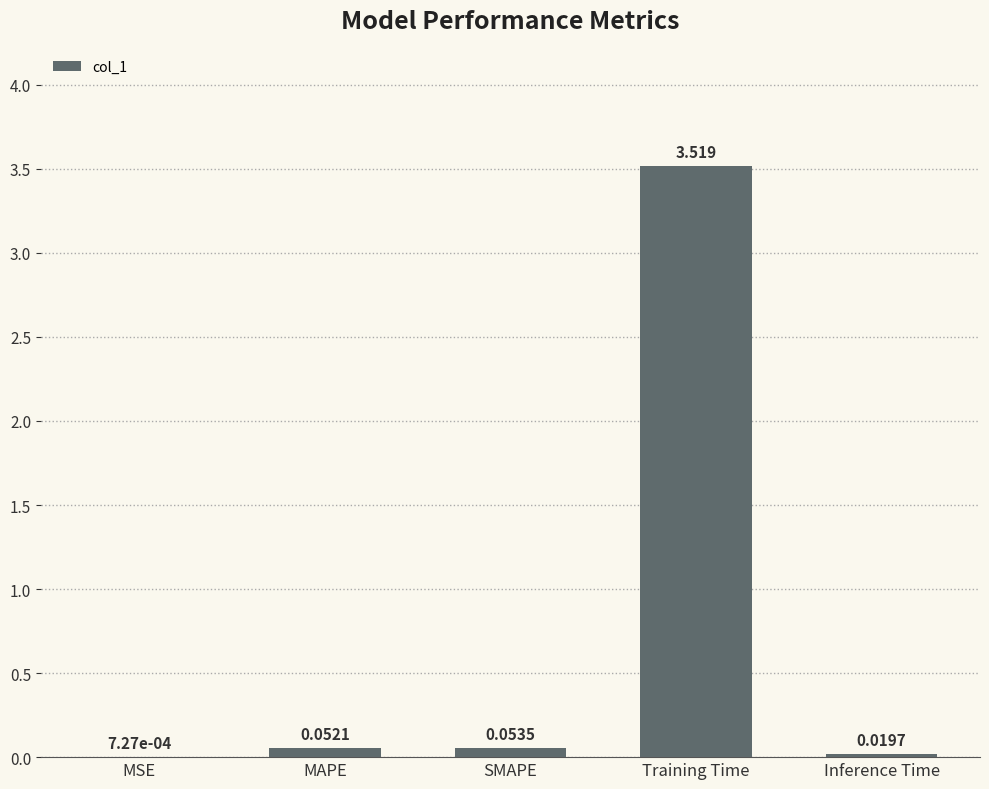

Which category has the highest value across all series?

Training Time